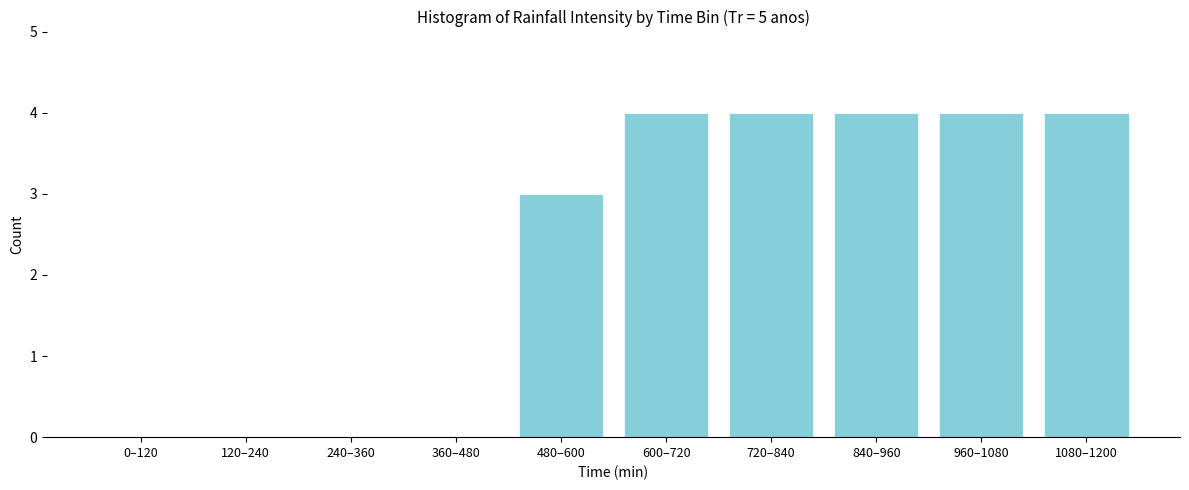

Reading left to right, what are all the values shown in this chart?

0–120=0	120–240=0	240–360=0	360–480=0	480–600=3	600–720=4	720–840=4	840–960=4	960–1080=4	1080–1200=4